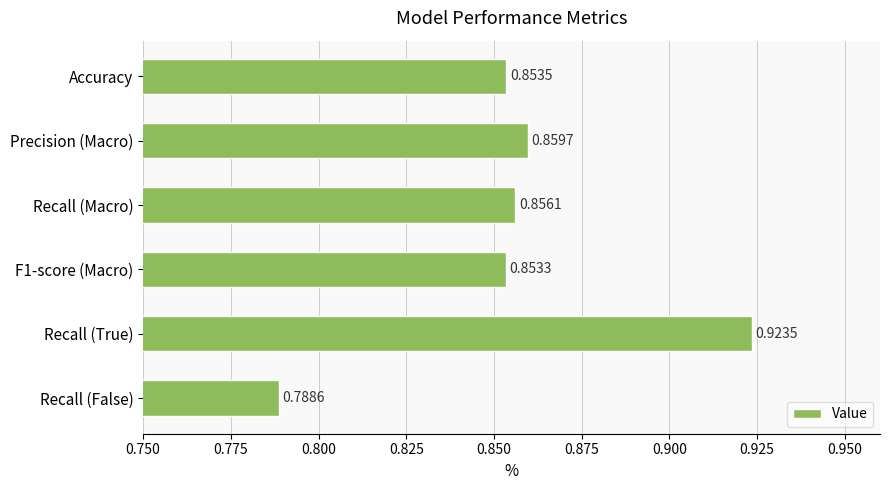

Which label corresponds to the smallest value in the chart?

Recall (False)